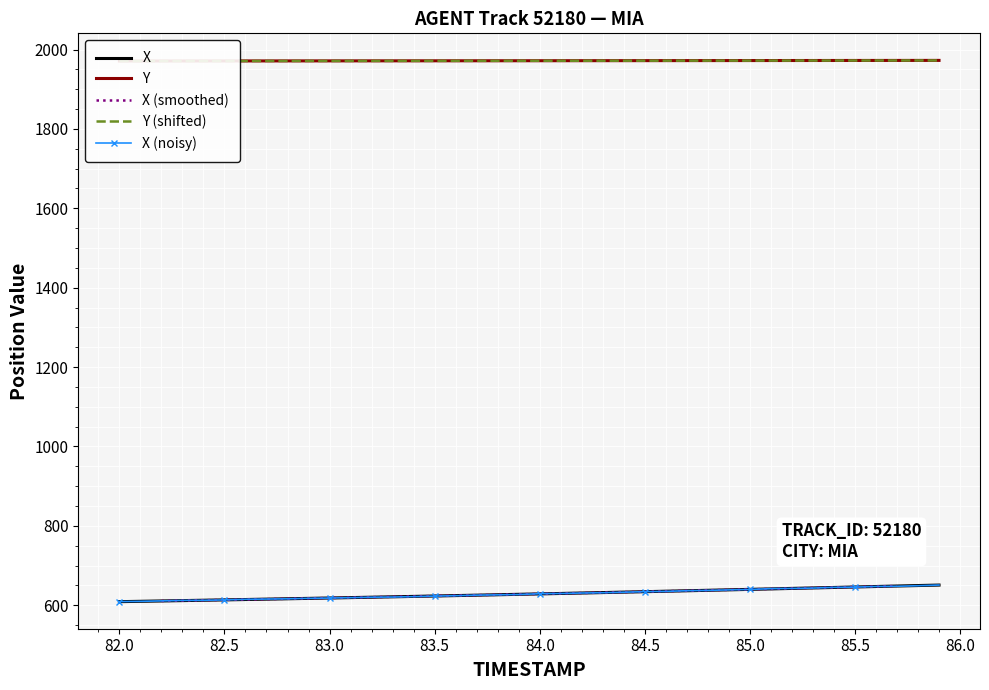

True or false: Y and X intersect in this chart.

False